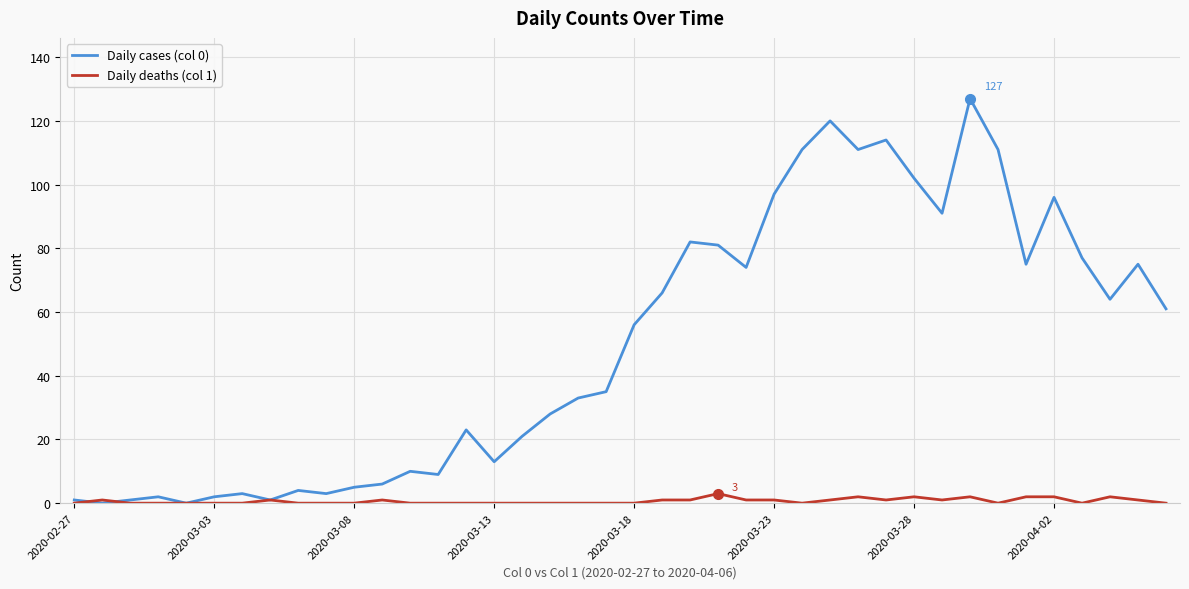

List the series in order of their overall mean, lowest first.

Daily deaths (col 1), Daily cases (col 0)